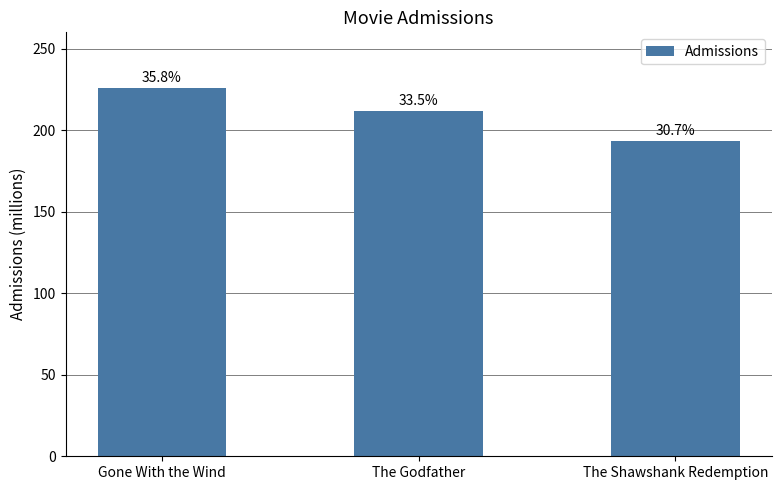

True or false: the data shows 211.5 at The Godfather.

True